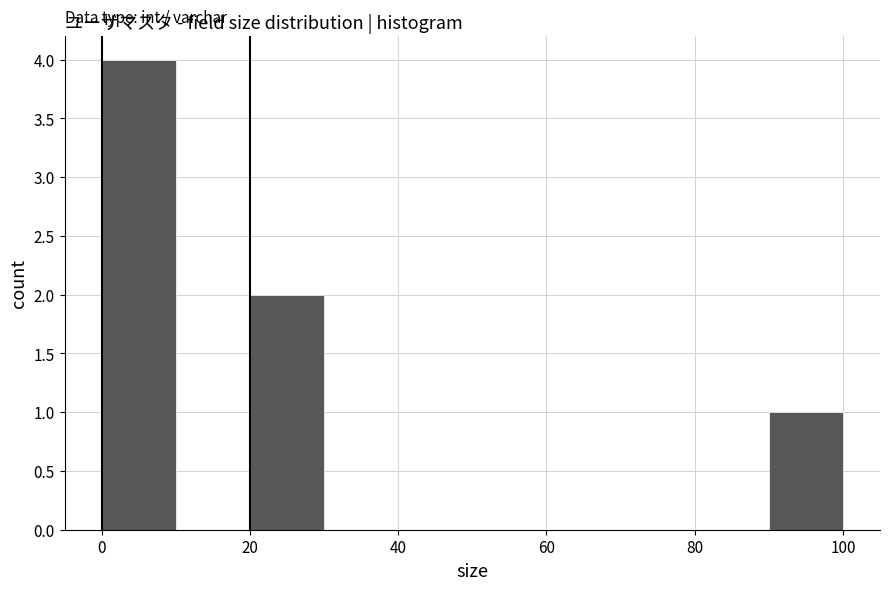

How tall is the bar that spans 20 to 30 on the x-axis? The values are not printed on the chart, so give them approximately, as read against the axis.

2